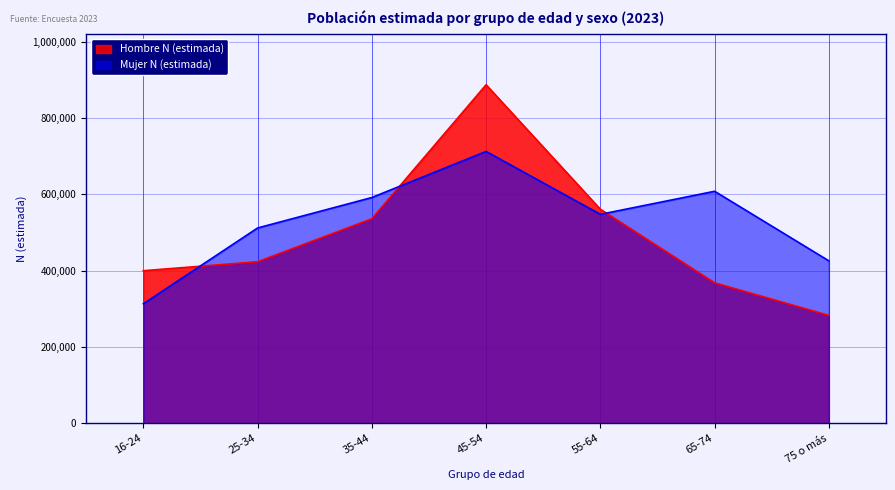

How many lines are shown in the chart?

2